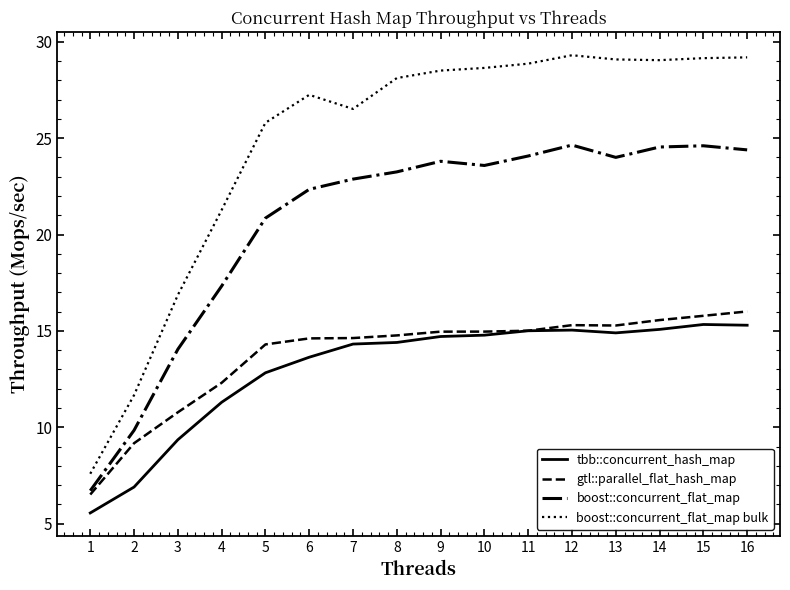

Between 6 and 13, which series saw the biggest shift?

boost::concurrent_flat_map bulk